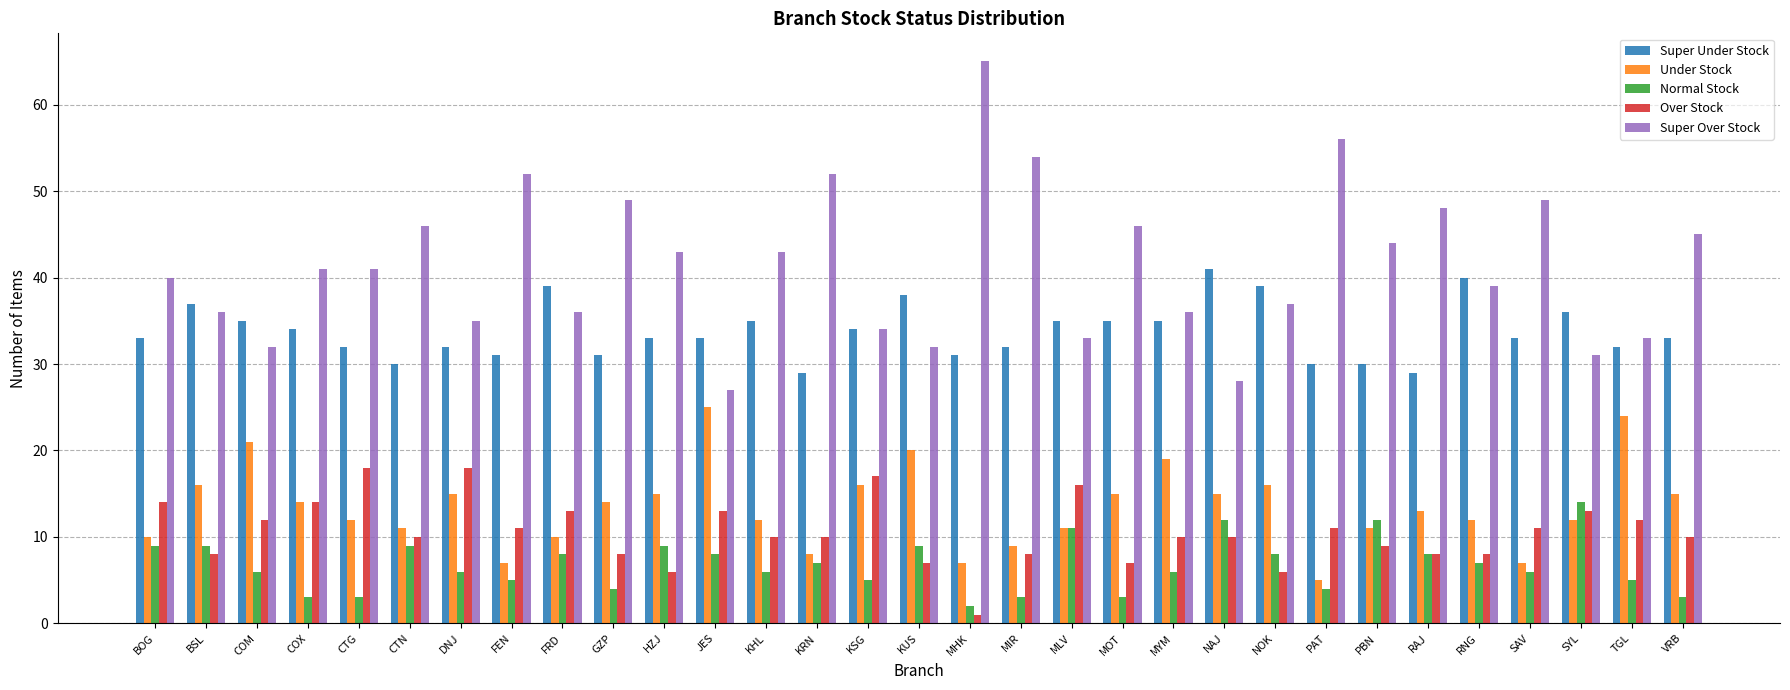

Which series has the widest spread of values?

Super Over Stock